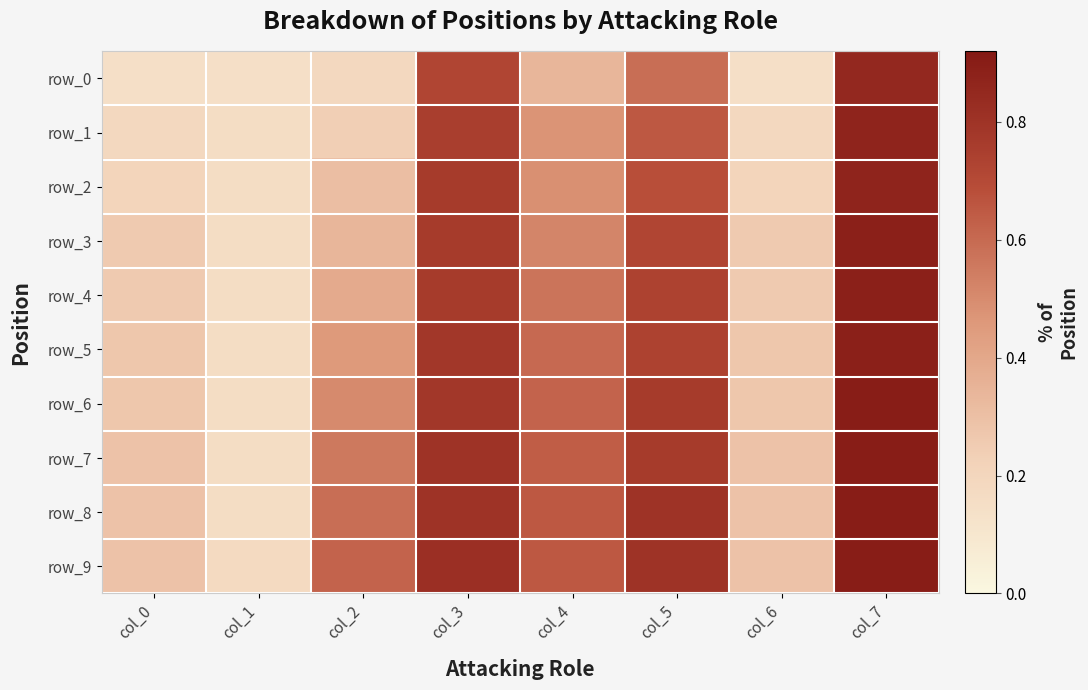

Which has a higher value, col_2 or col_3?

col_3